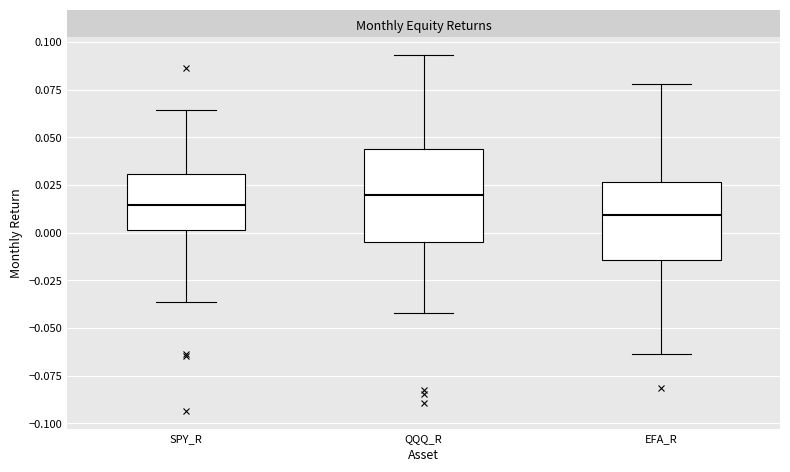

Reading left to right, read every box against the y-axis: the position of its median line, the range the box covers, and the ends of its whiskers. The values are not printed on the chart, so give them approximately, as read against the axis.

SPY_R: median 0.015, box 0.000 to 0.030, whiskers -0.035 to 0.065
QQQ_R: median 0.020, box -0.005 to 0.045, whiskers -0.040 to 0.095
EFA_R: median 0.010, box -0.015 to 0.025, whiskers -0.065 to 0.080